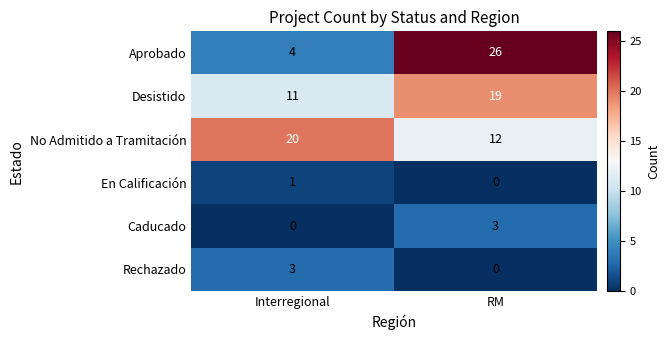

What is the total value across all series at Interregional?

39